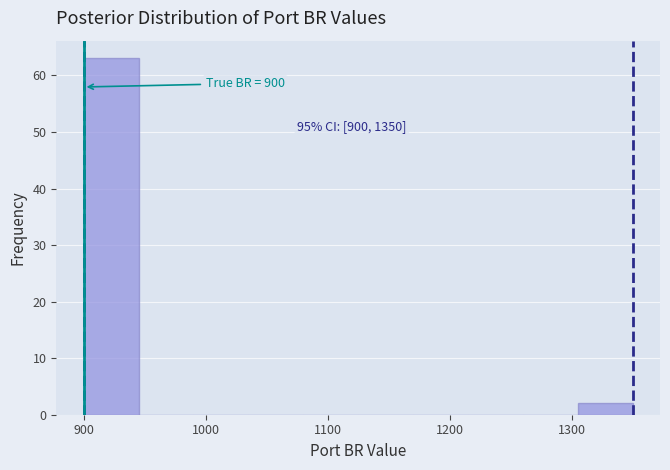

Which range on the x-axis has the tallest bar?

900 to 945